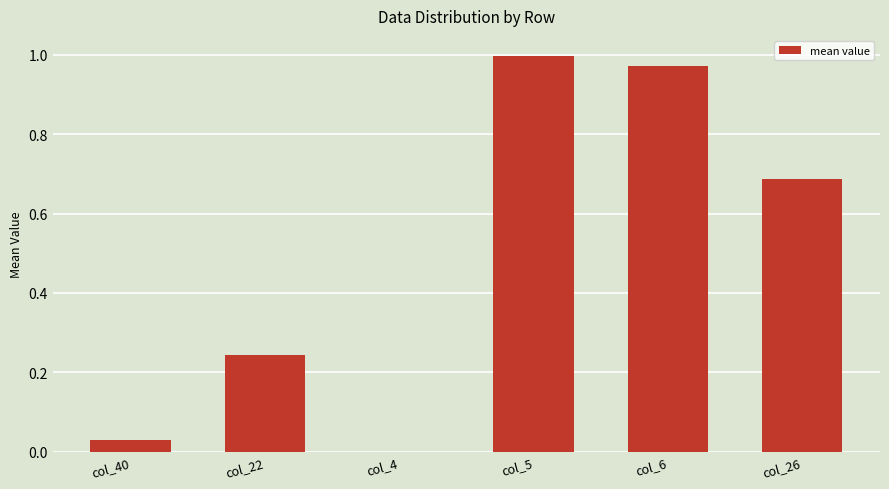

At which category does the chart reach its peak across all series?

col_5